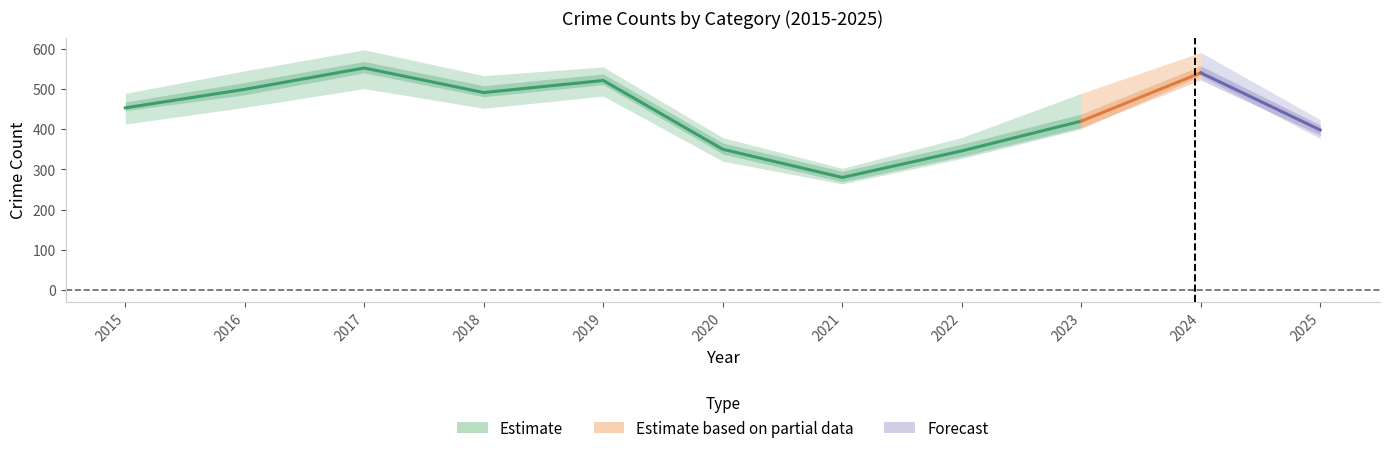

Between 2015 and 2023, which is larger?

2015